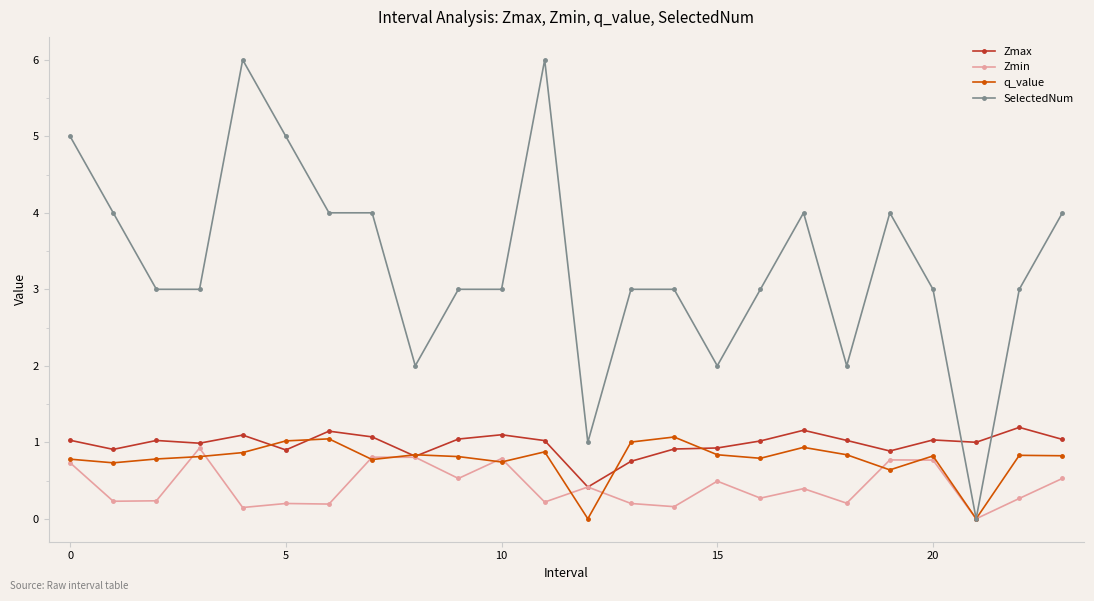

Which series has the widest spread of values?

SelectedNum